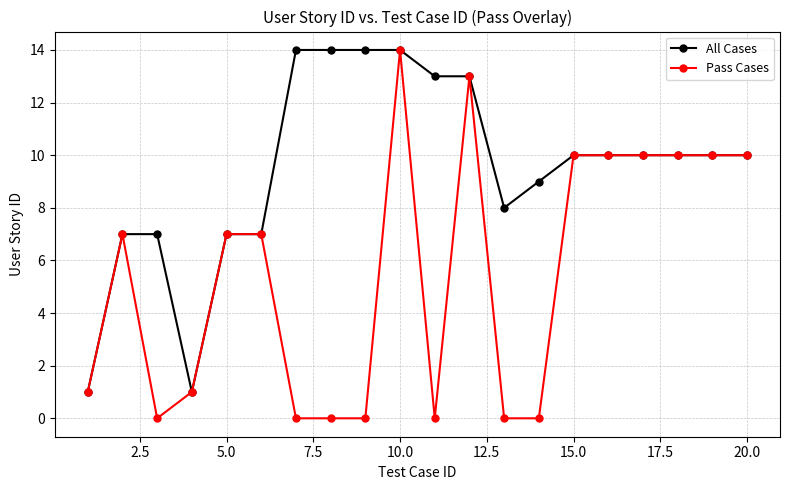

What is the greatest value displayed?

14